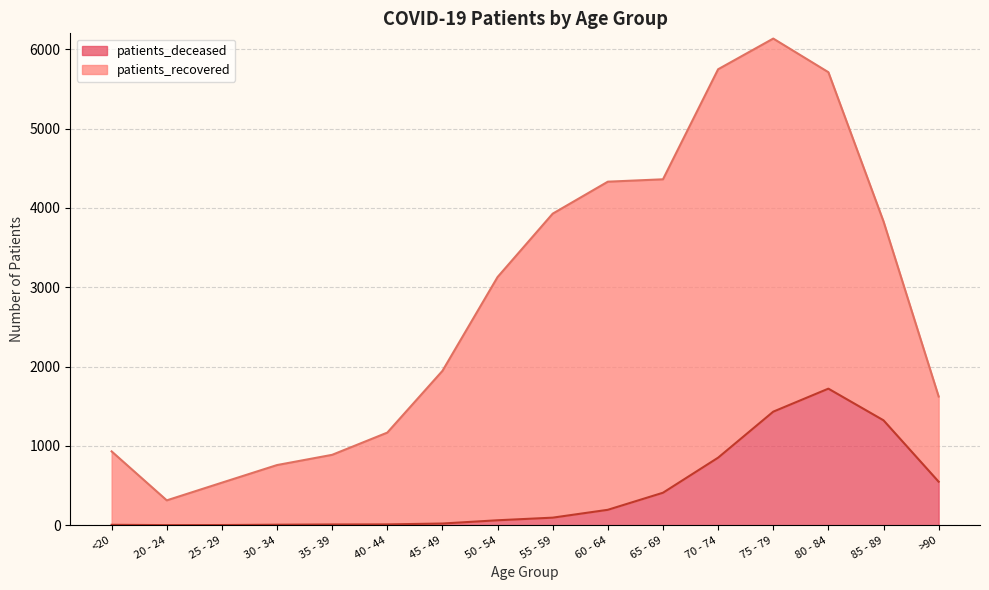

What is the sum of the values at 35 - 39 and 80 - 84?

1730